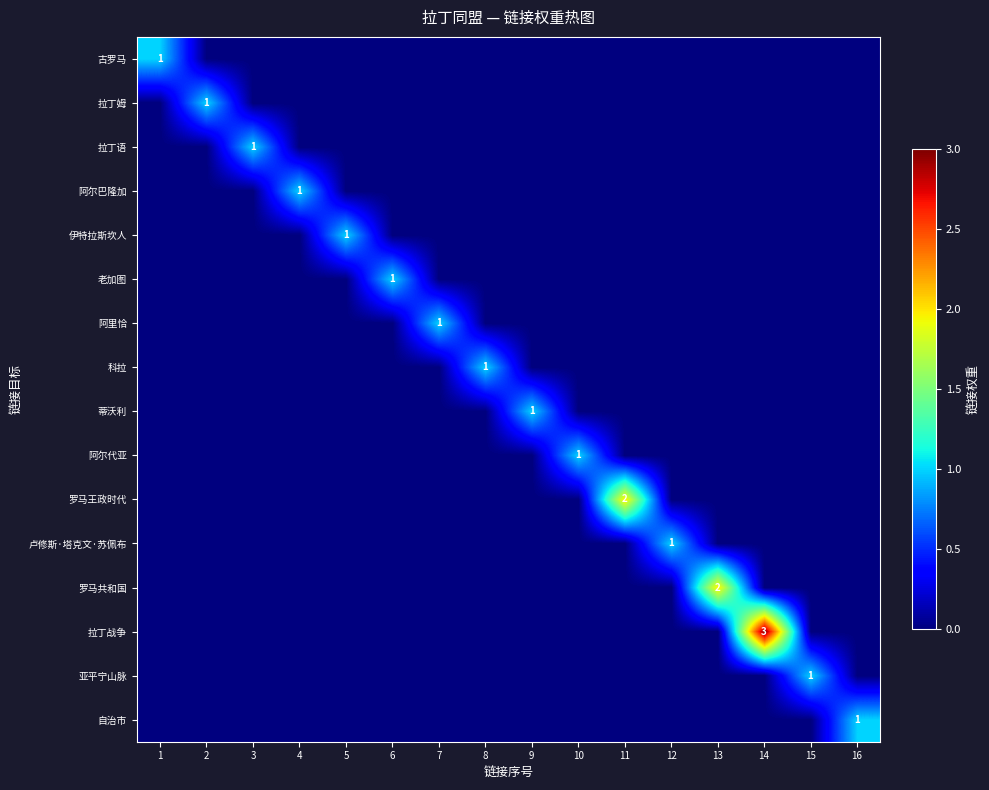

True or false: 罗马王政时代 has a value of 1 at 11.

False